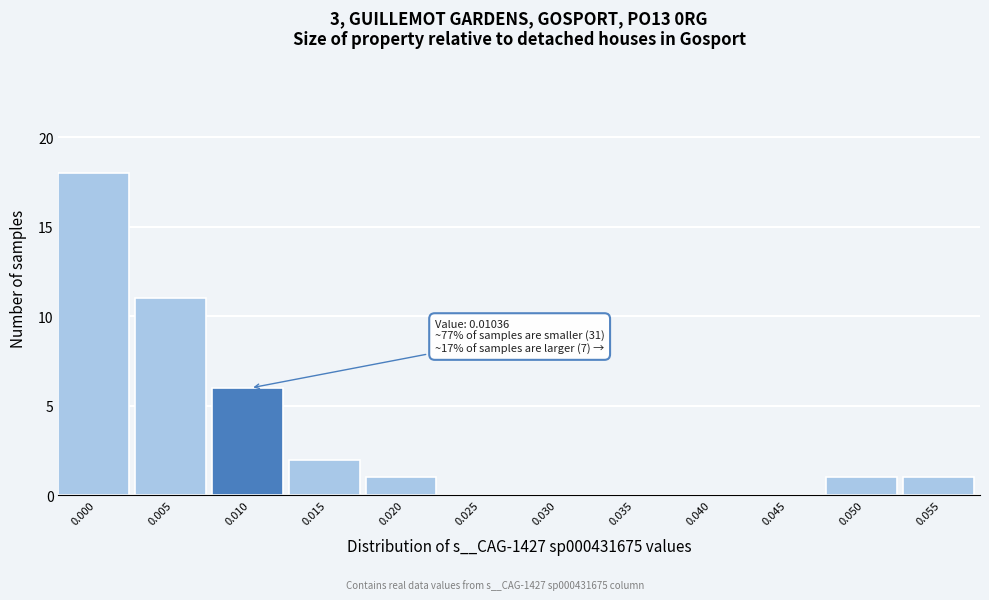

Reading right to left, extract all data points from this chart.

0.055=1	0.050=1	0.045=0	0.040=0	0.035=0	0.030=0	0.025=0	0.020=1	0.015=2	0.010=6	0.005=11	0.000=18